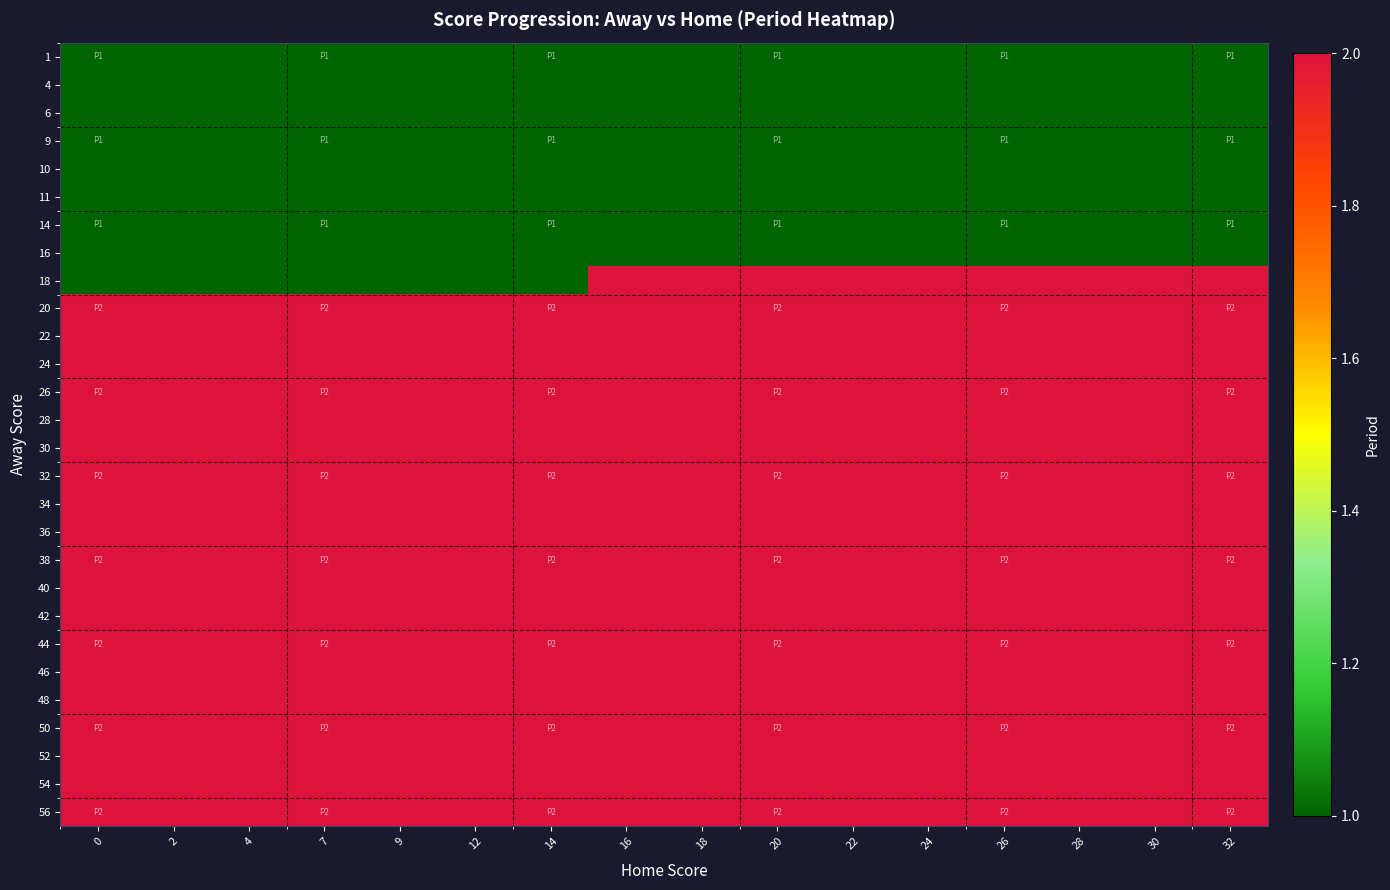

At which category does the chart reach its peak across all series?

16